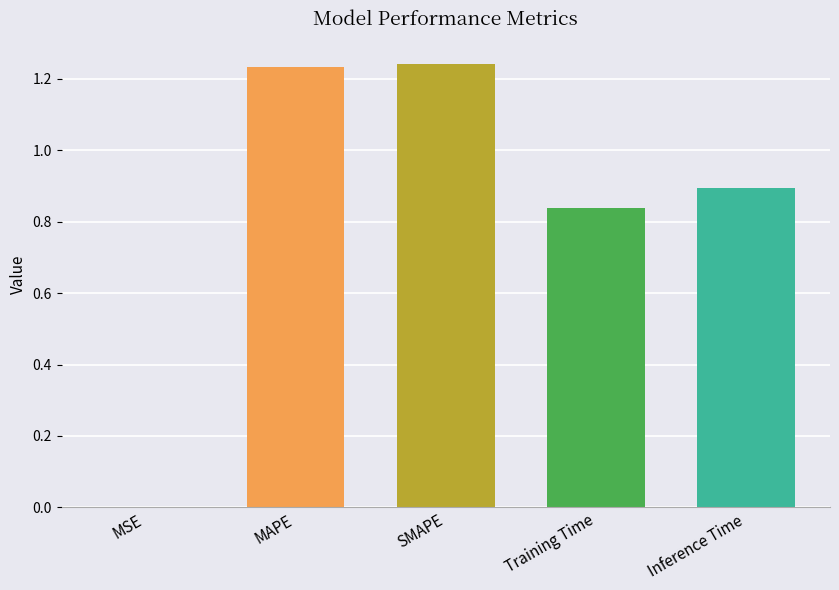

The chart shows a value of 0.0 at MSE. True or false?

True